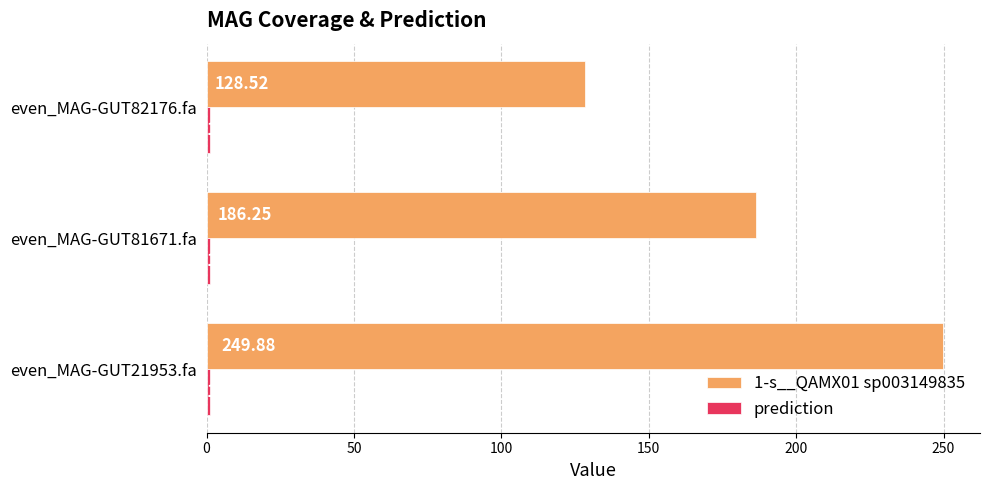

Which series has the widest spread of values?

1-s__QAMX01 sp003149835